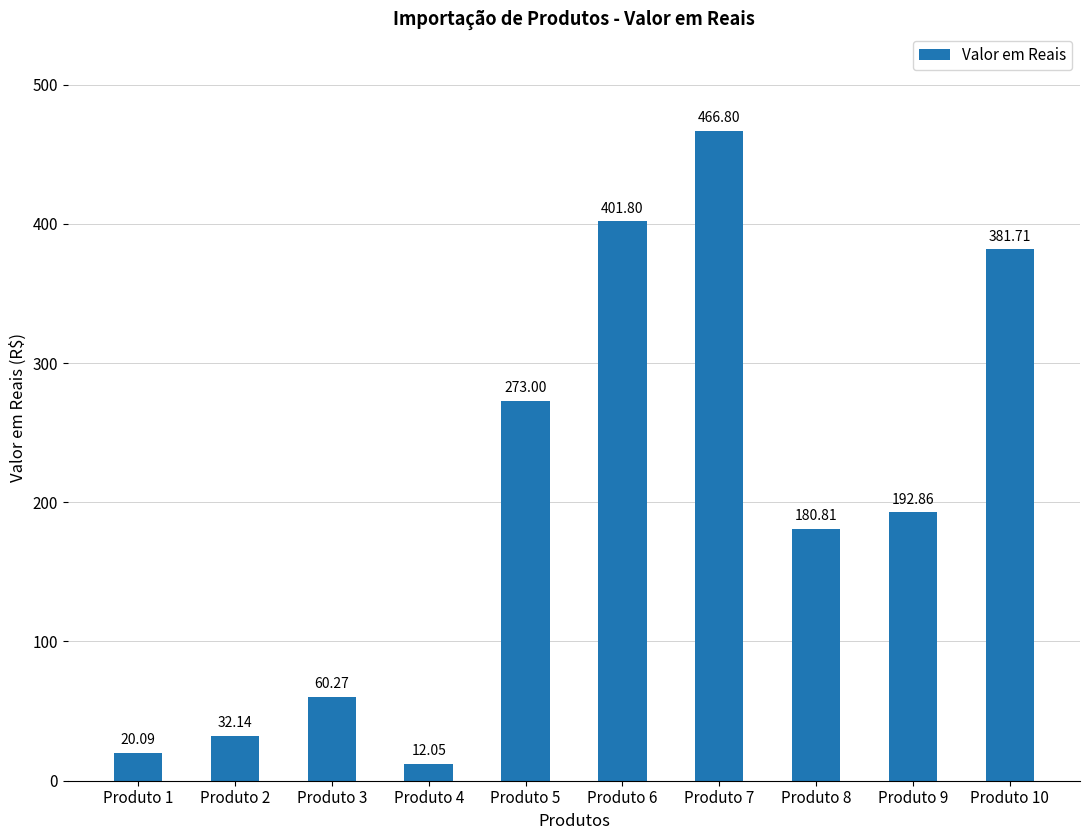

The chart shows a value of 20.1 at Produto 1. True or false?

True